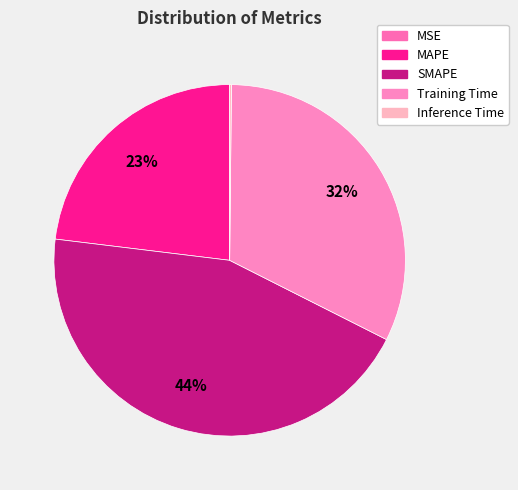

How much of the chart is everything except Inference Time?

99.8%